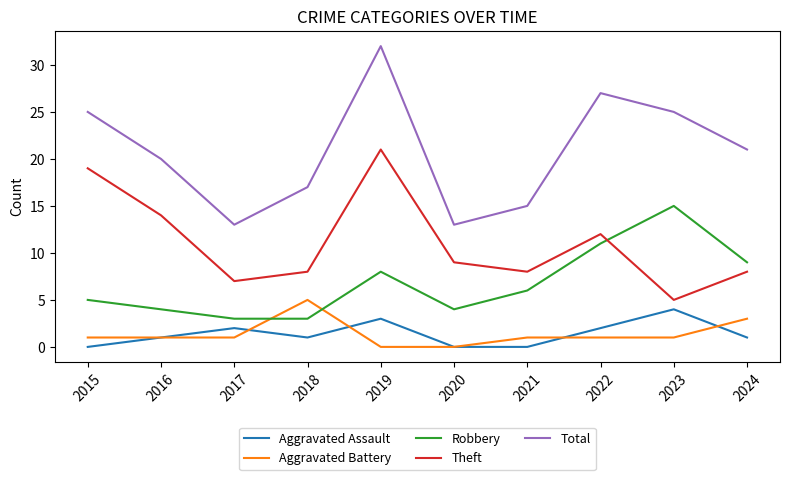

True or false: Aggravated Battery and Total intersect in this chart.

False